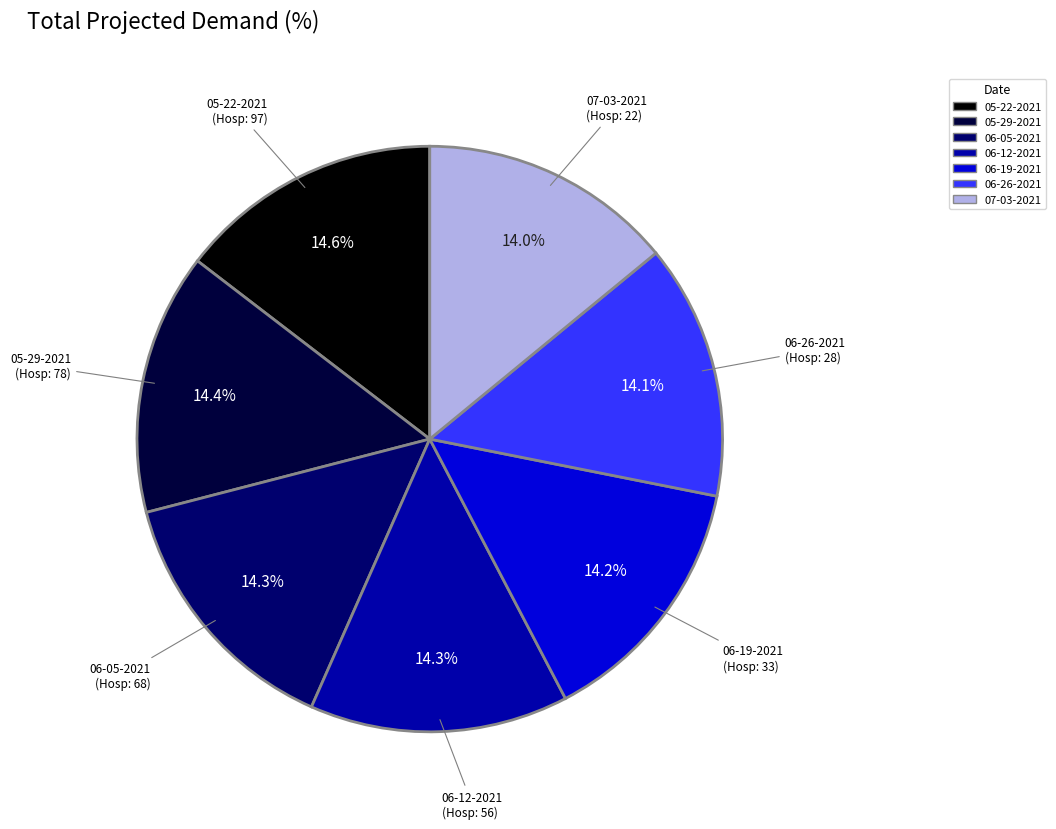

The 06-26-2021 slice represents 5% of the pie. True or false?

False